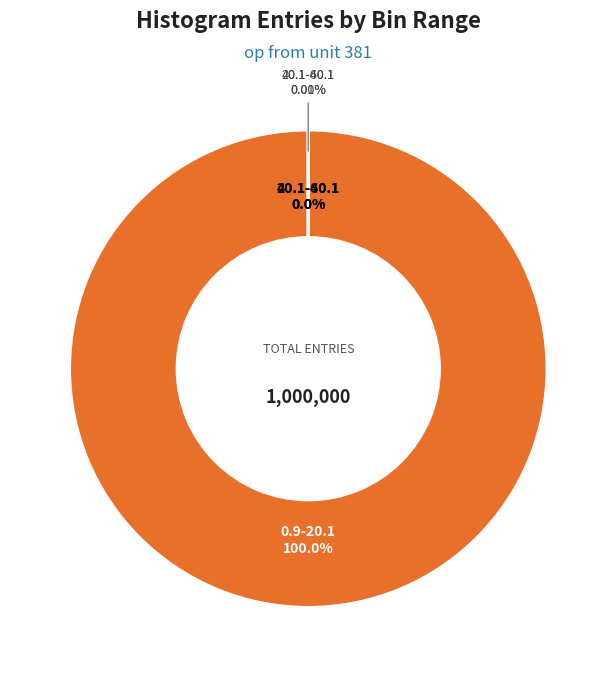

Which has a higher value, 20.1-40.1 or 40.1-60.1?

20.1-40.1